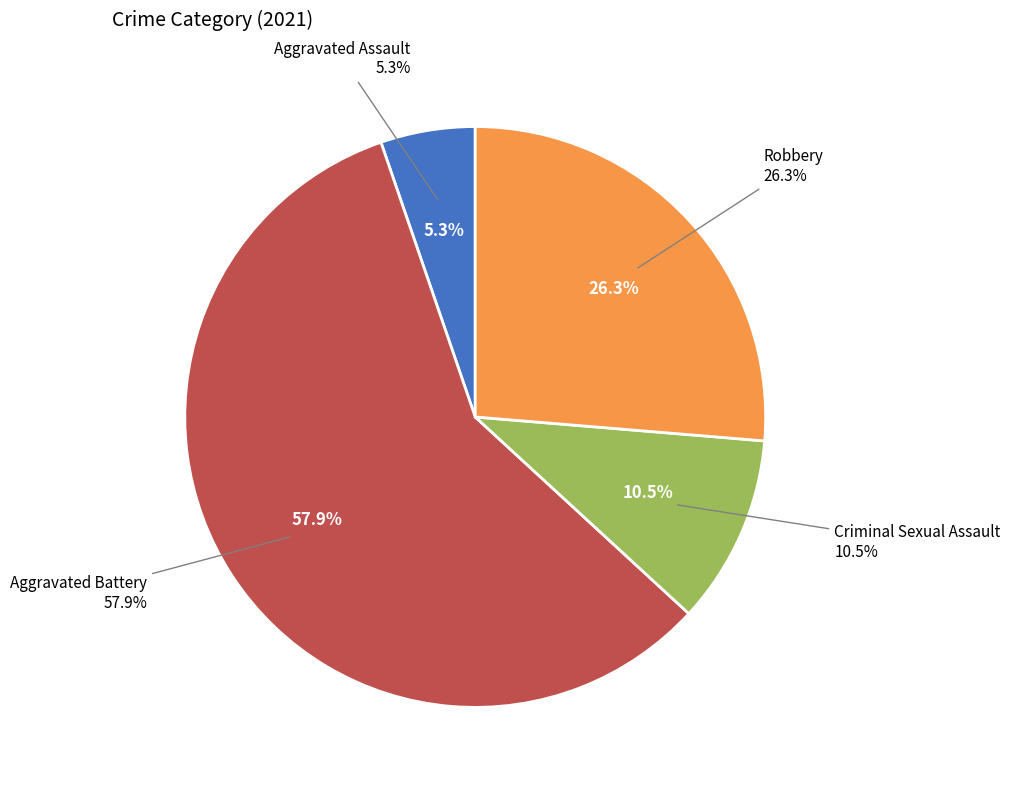

To the nearest percent, what is the average slice percentage?

25%